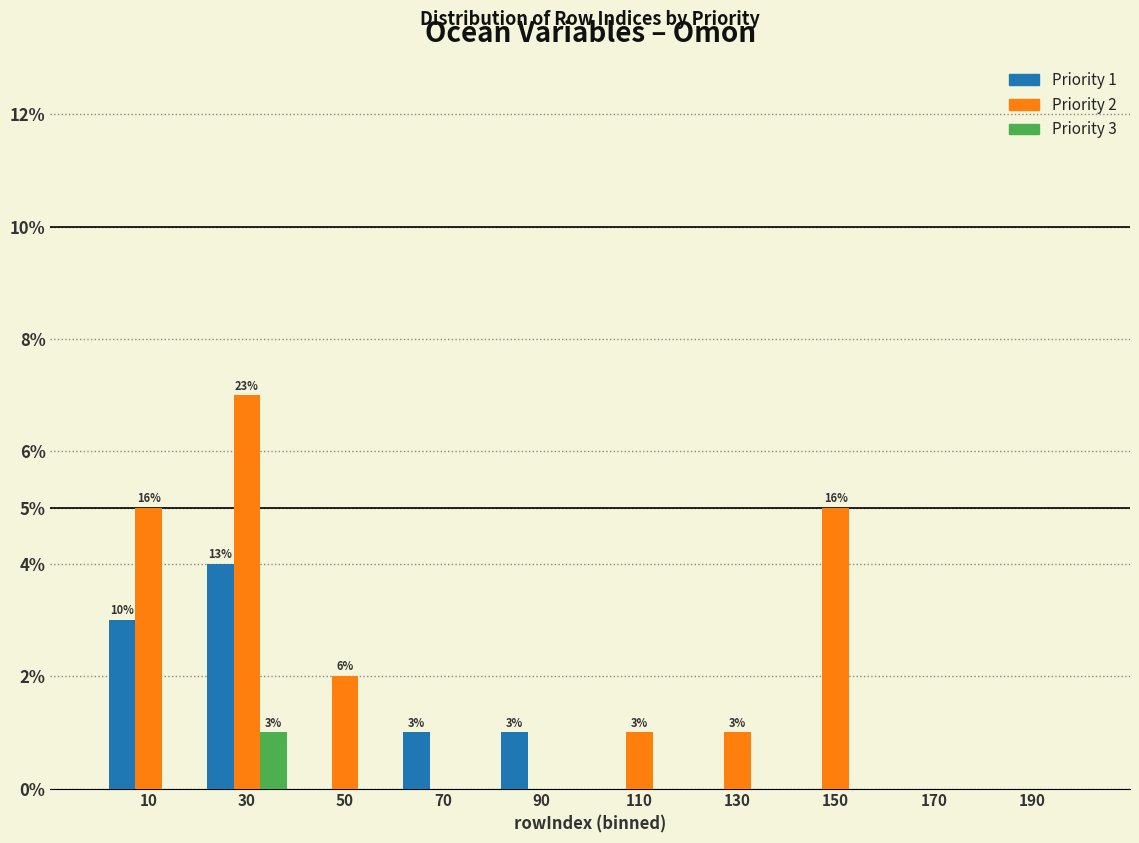

In the Priority 1 series, which range on the x-axis has the tallest bar?

20 to 40